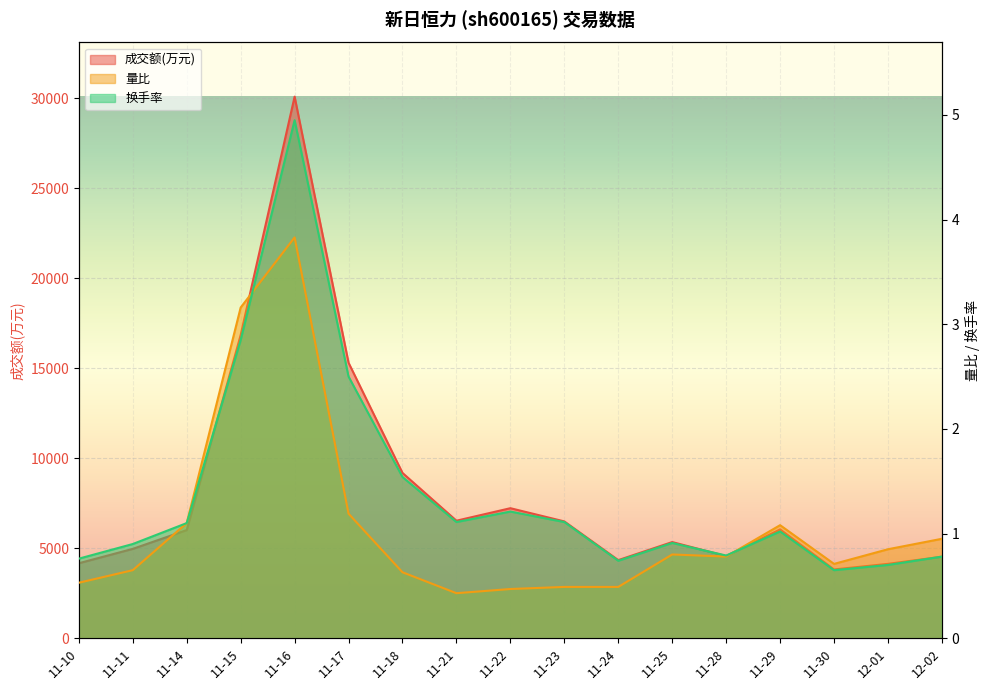

After their last crossing, which series has the higher values: 量比 or 换手率?

量比